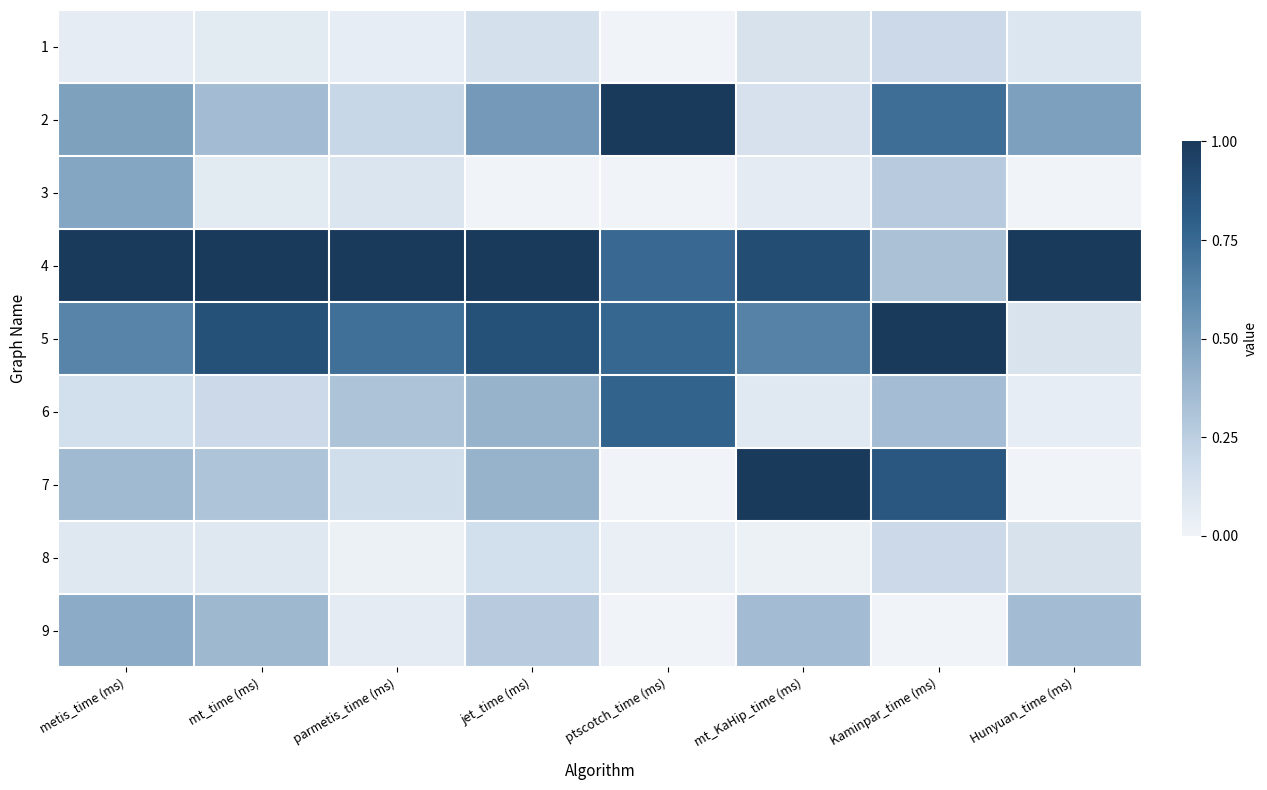

At mt_KaHip_time (ms), list the series in order from smallest to largest.

8, 3, 6, 1, 2, 9, 5, 4, 7